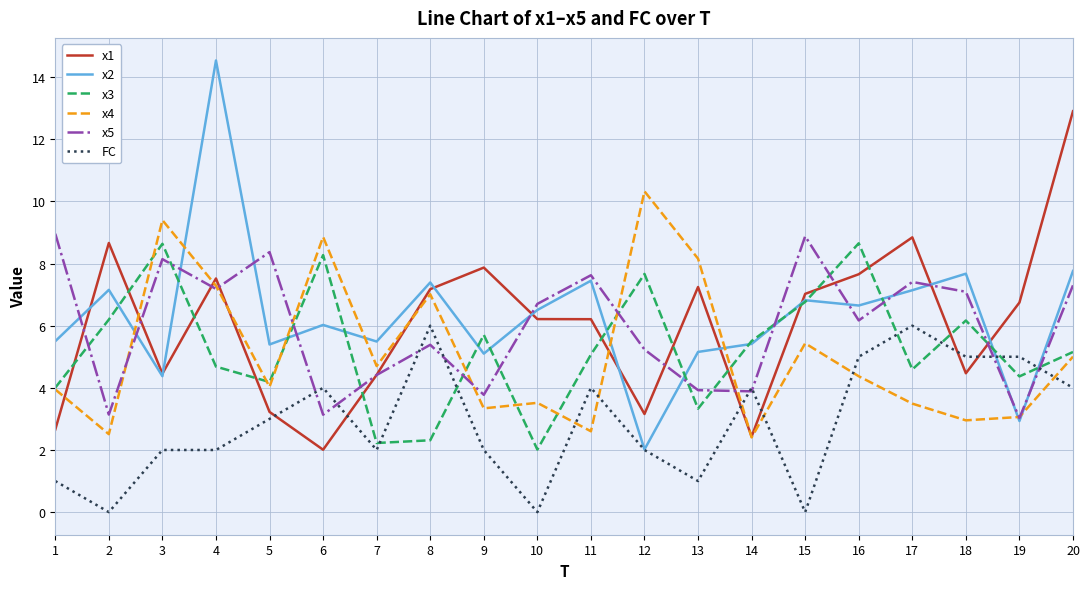

The value of FC at 16 is 5.0. True or false?

True